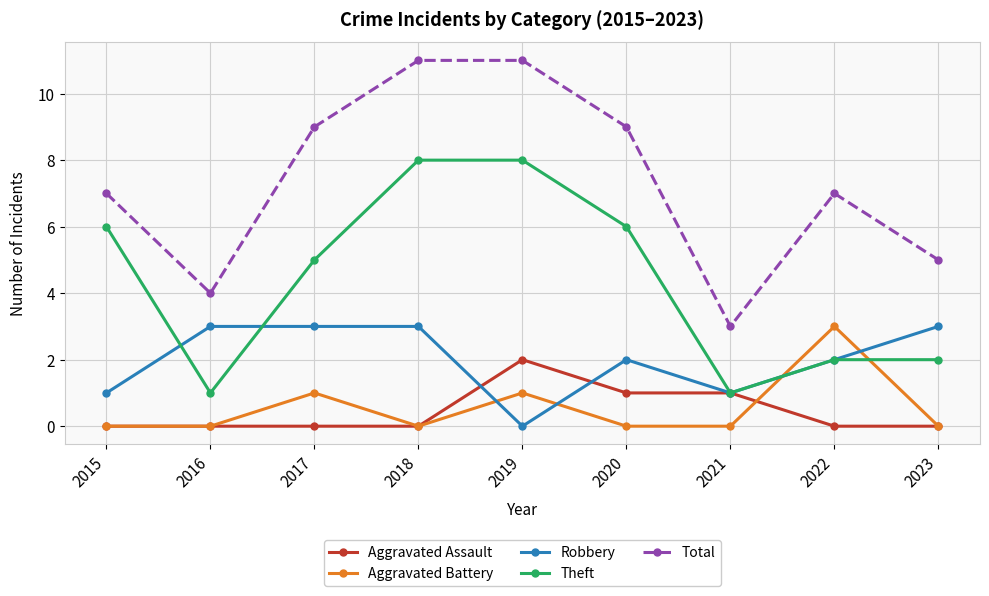

Count the number of categories in the chart.

9